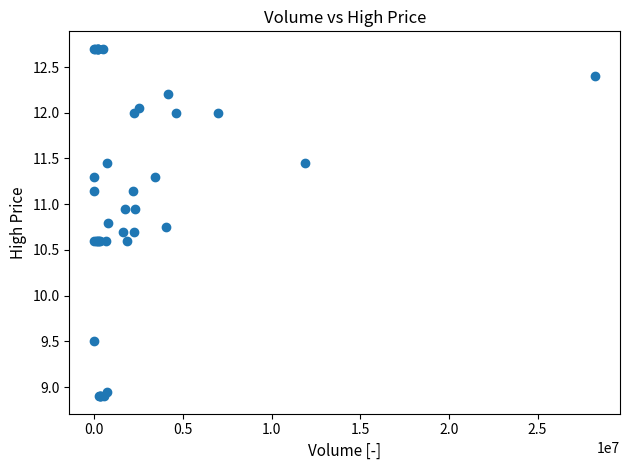

What Y value in the scatter plot is closest to 10?

9.5